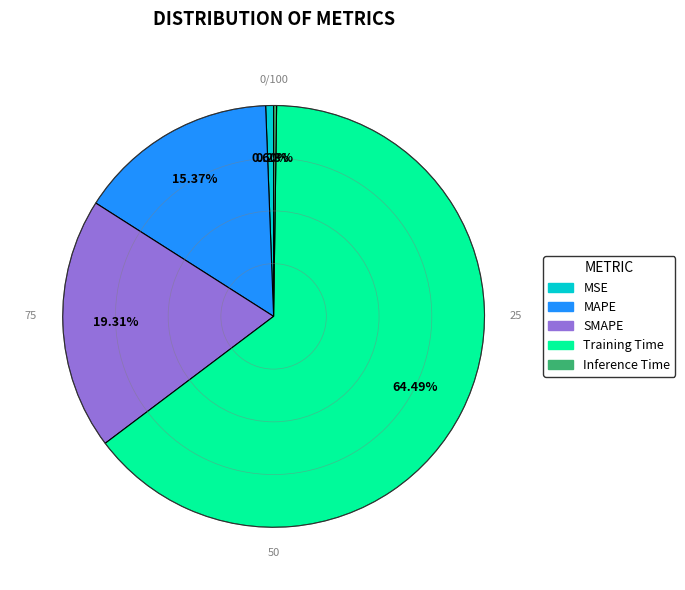

To the nearest percent, what is the average slice percentage?

20%